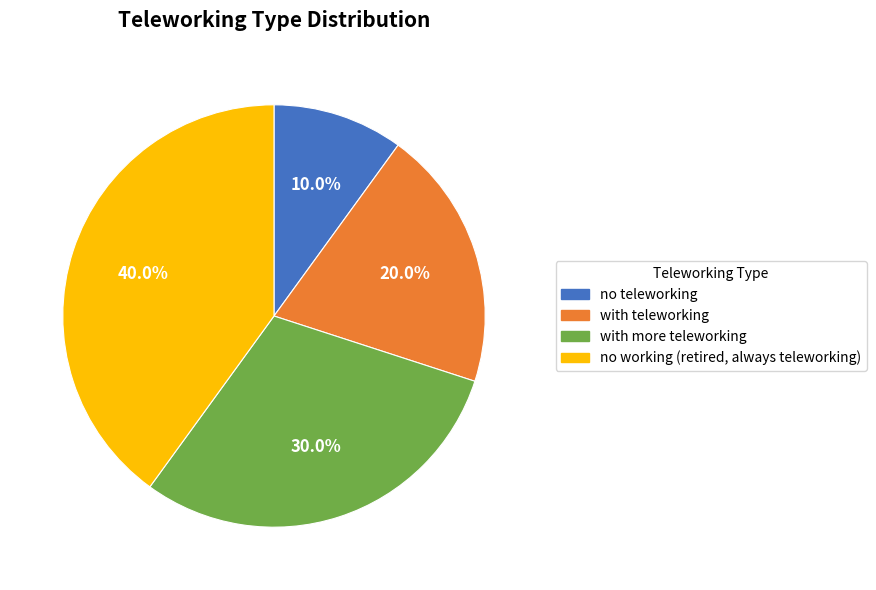

Is there any slice that represents more than half of the pie?

No